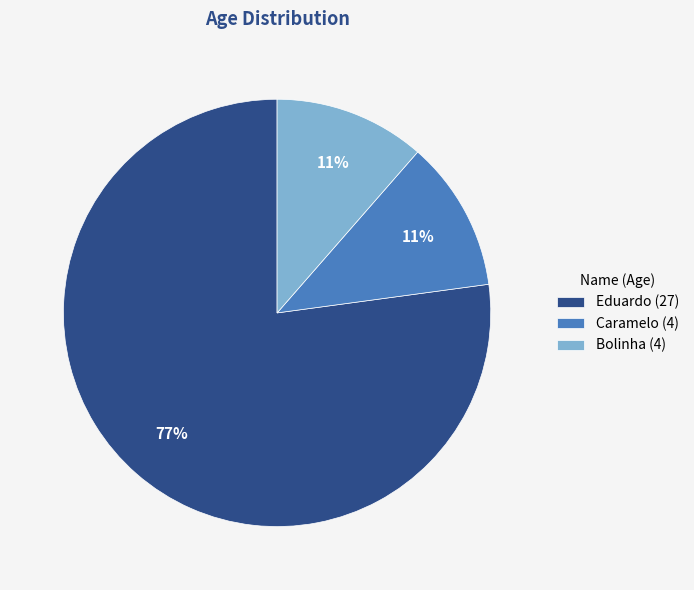

To the nearest percent, what is the average slice percentage?

33%